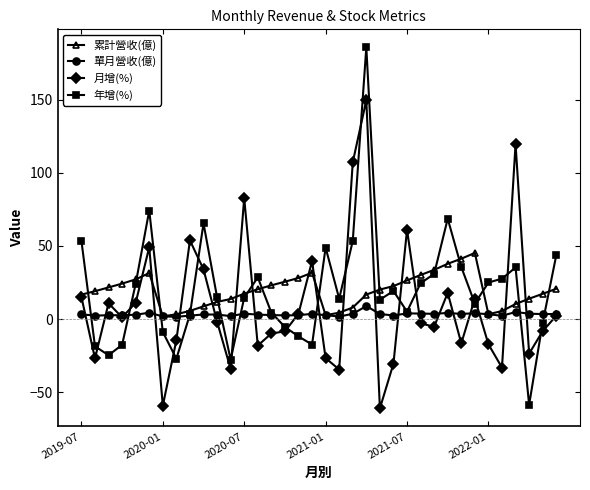

Is this an area chart (filled region under the line)?

No